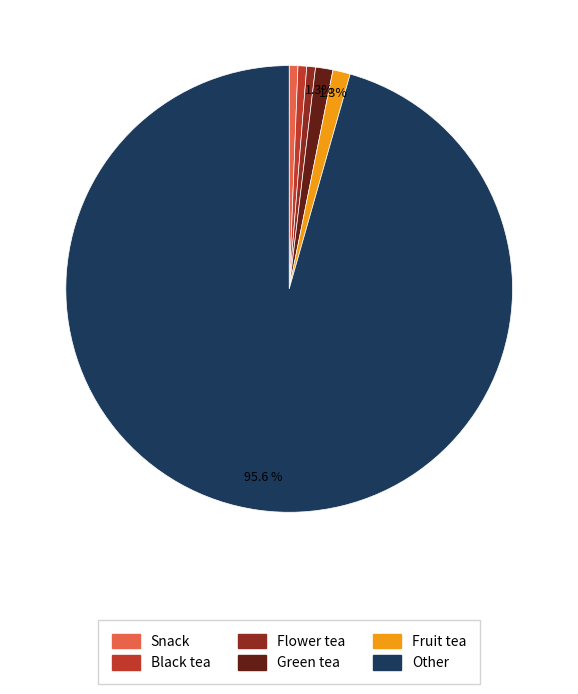

To the nearest percent, what percentage of the pie is Flower tea?

1%